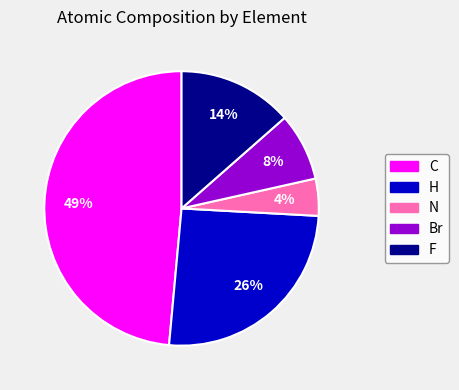

Between Br and F, which is larger?

F